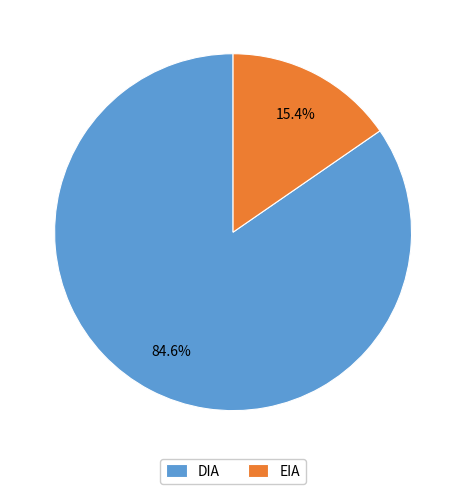

Count the number of slices in the pie.

2